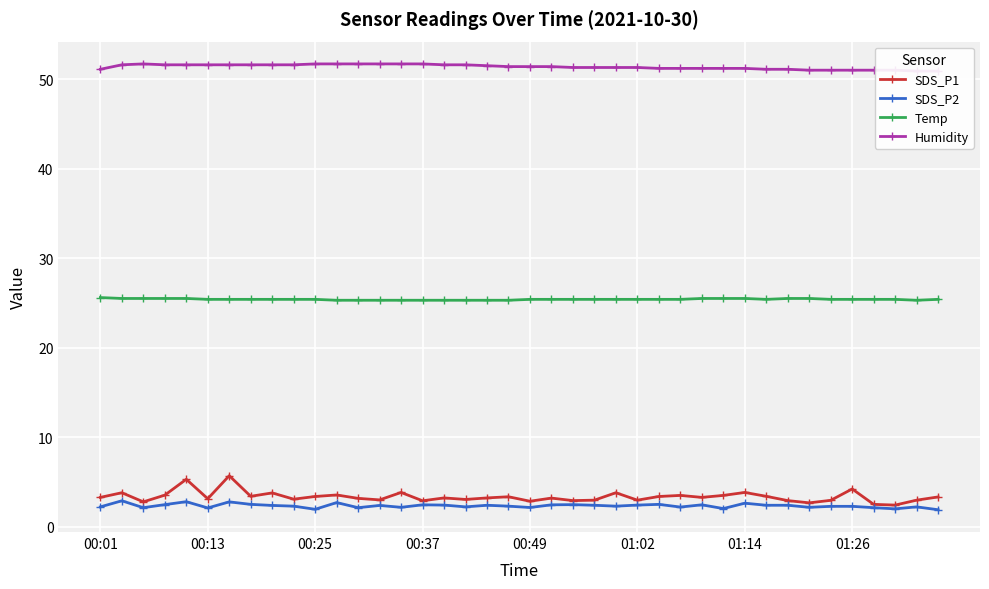

True or false: SDS_P1 has more than 0 points higher than both neighbors.

True